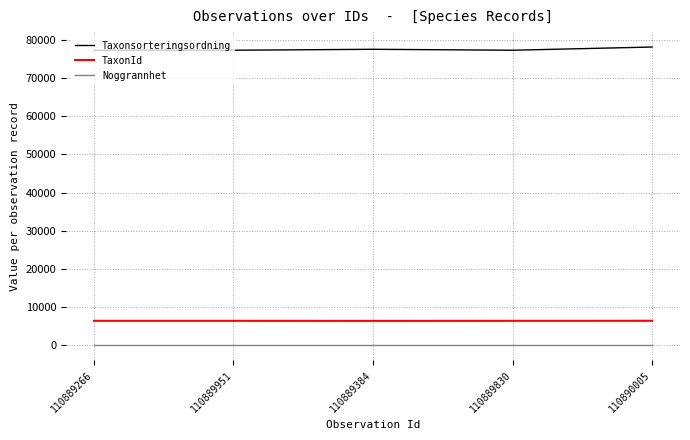

Which series has the largest total across all categories?

Taxonsorteringsordning